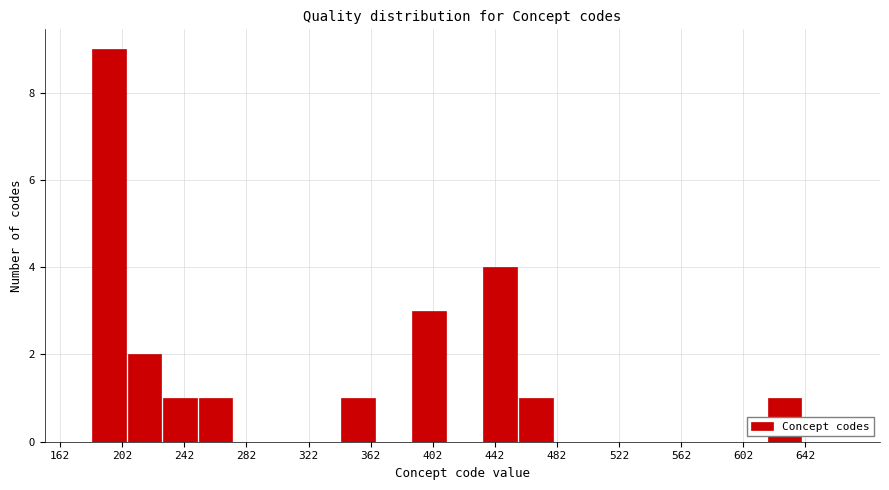

Which range on the x-axis has the tallest bar?

180 to 205